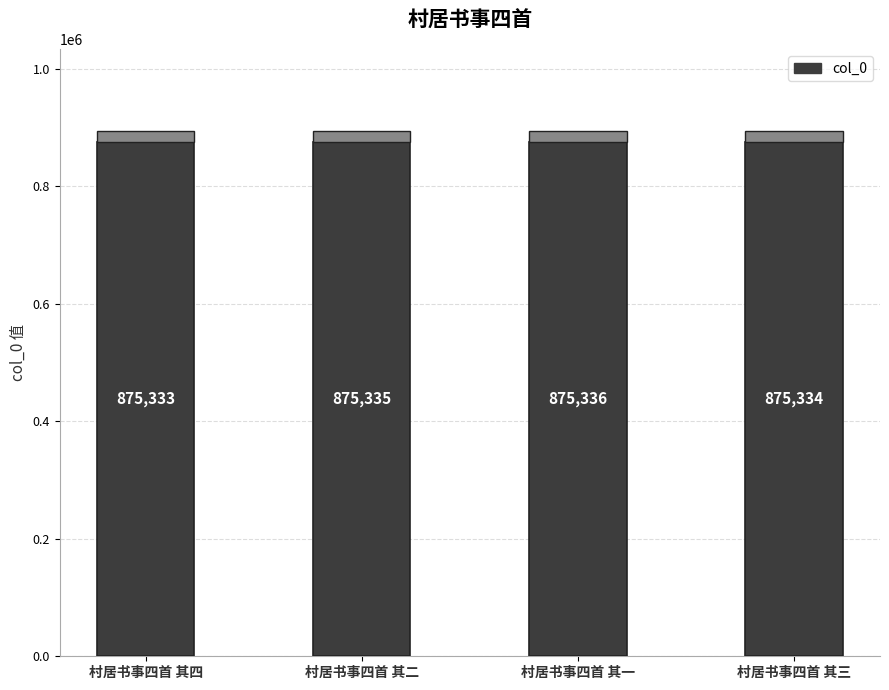

What is the smallest value displayed?

875333